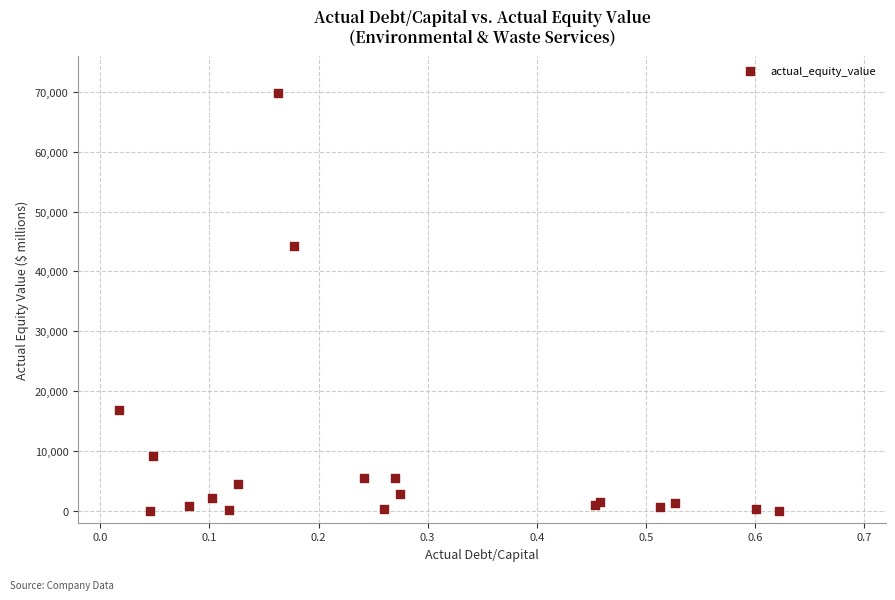

What Y value in the scatter plot is closest to 34910?

44218.9